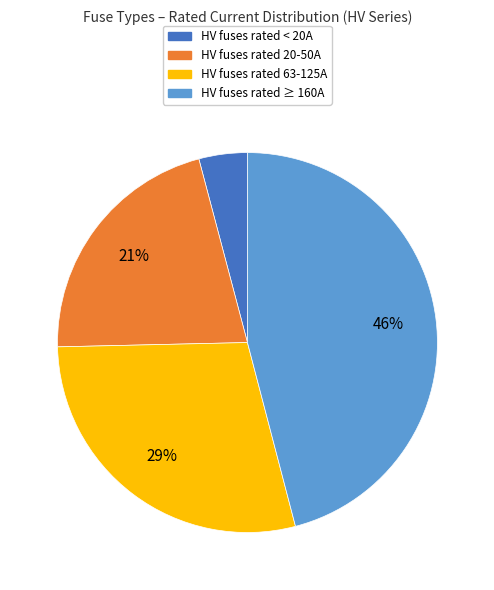

The HV fuses rated 20-50A slice represents 21% of the pie. True or false?

True